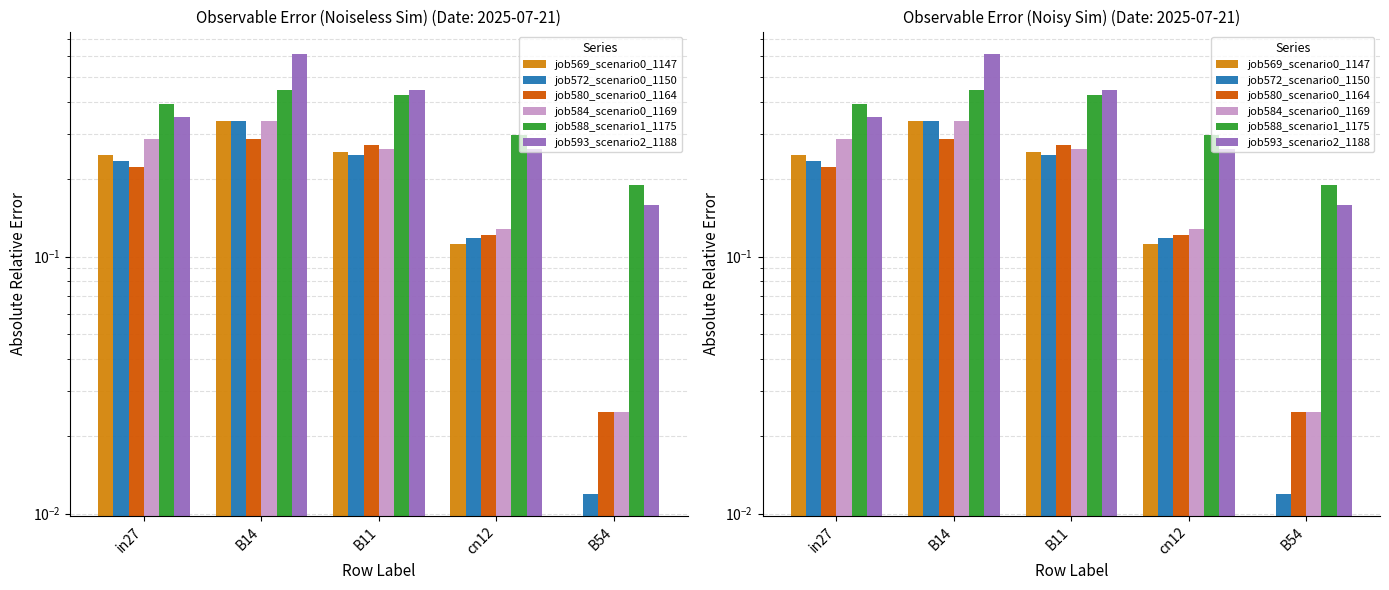

What is the sum of all job580_scenario0_1164 values?

0.9